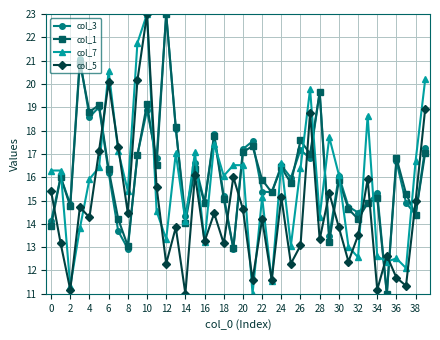

How many lines are shown in the chart?

4